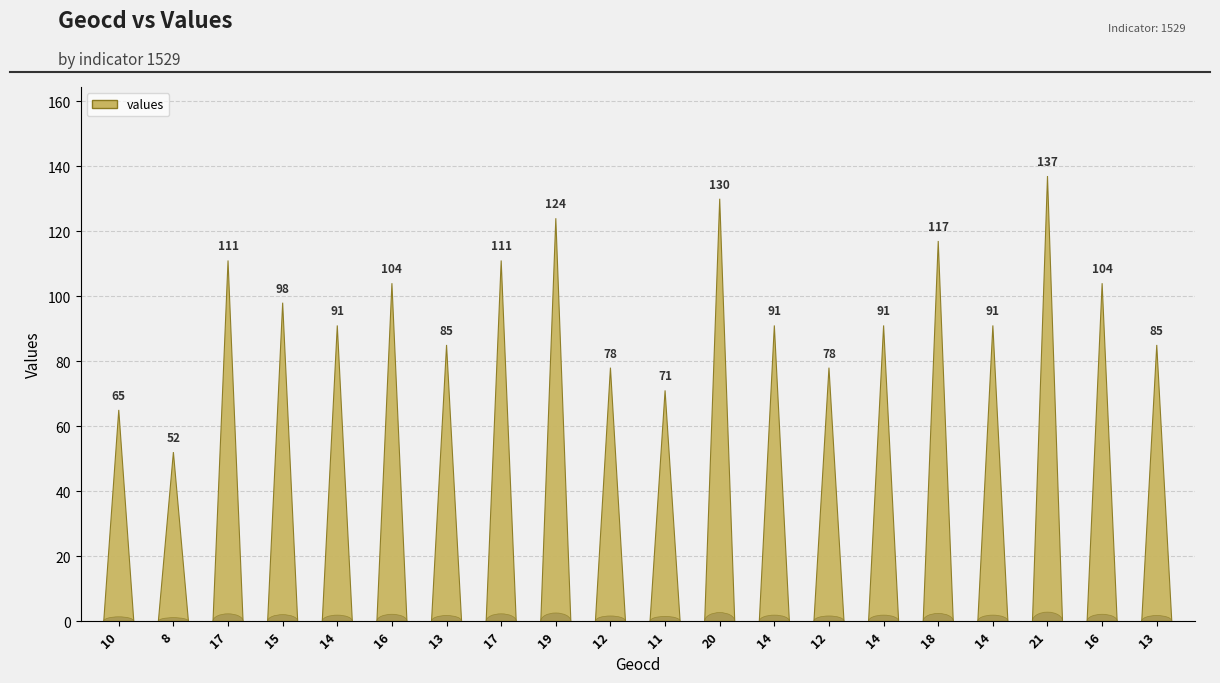

Reading left to right, list all the values displayed in this chart.

65	52	111	98	91	104	85	111	124	78	71	130	91	78	91	117	91	137	104	85